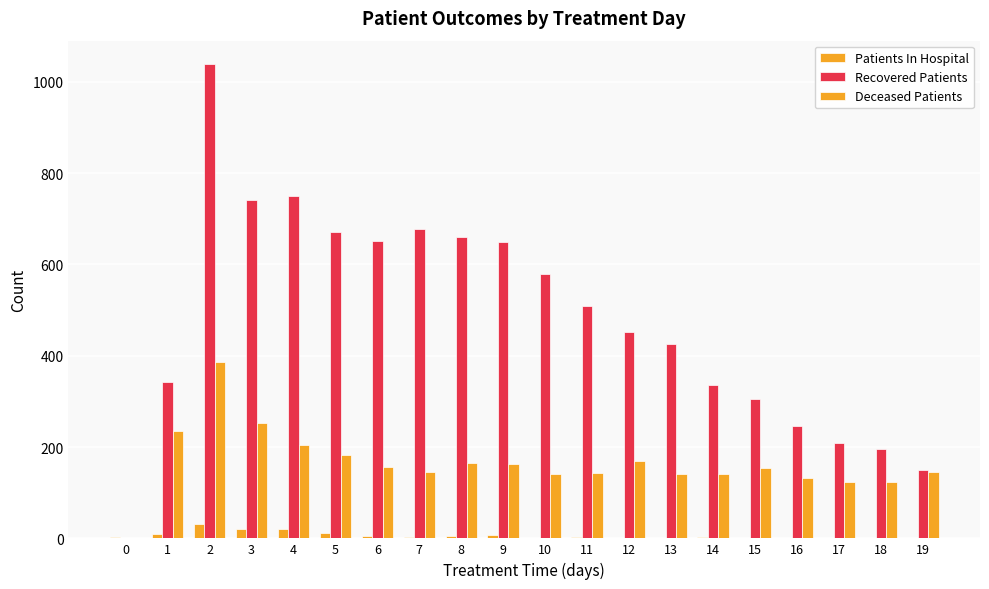

Count the number of data series in this chart.

3